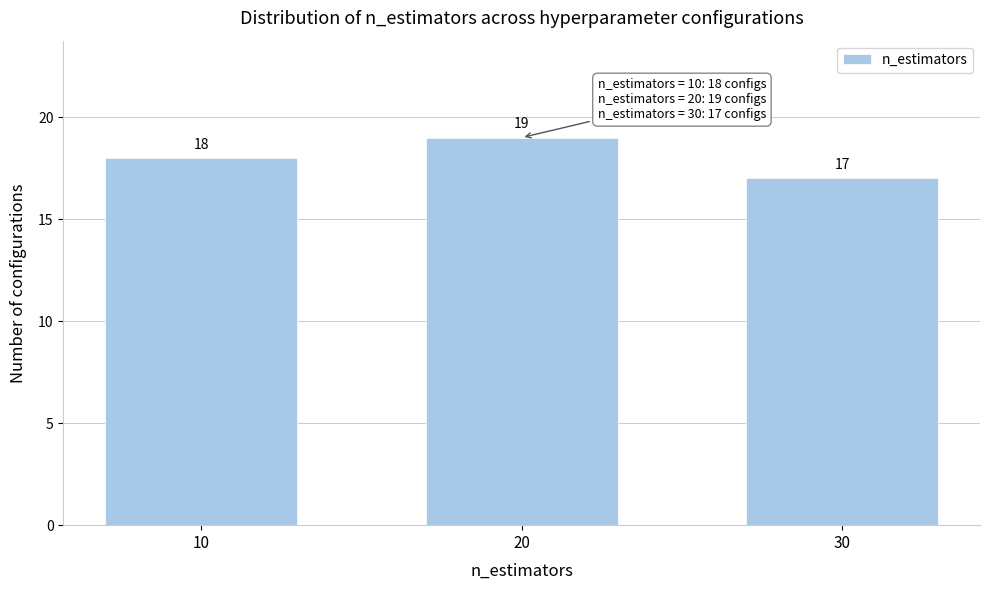

Reading right to left, transcribe all the data shown in this chart.

17	19	18